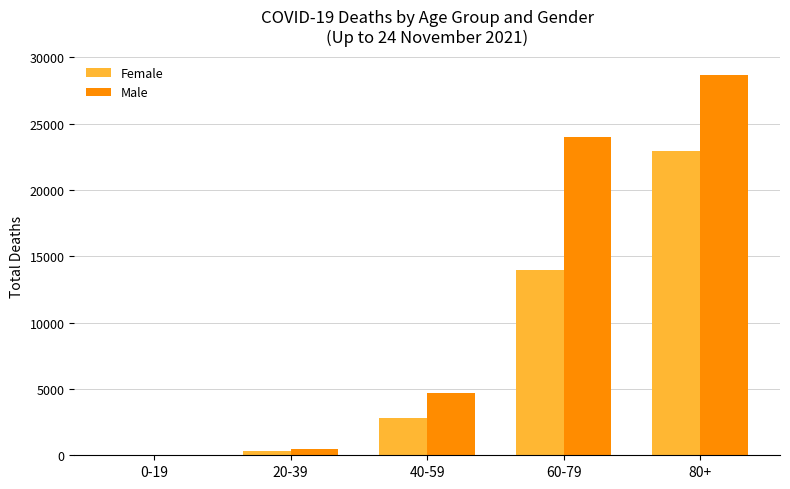

Is it true that Male equals 39 at 0-19?

True